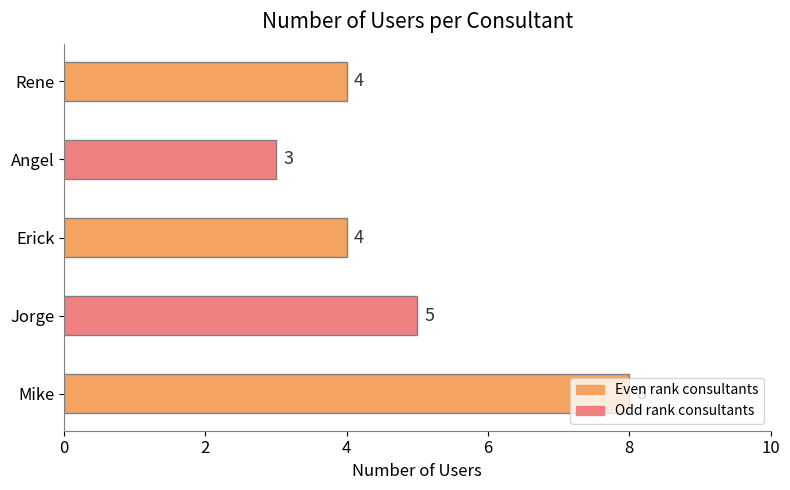

Between Angel and Jorge, which is larger?

Jorge